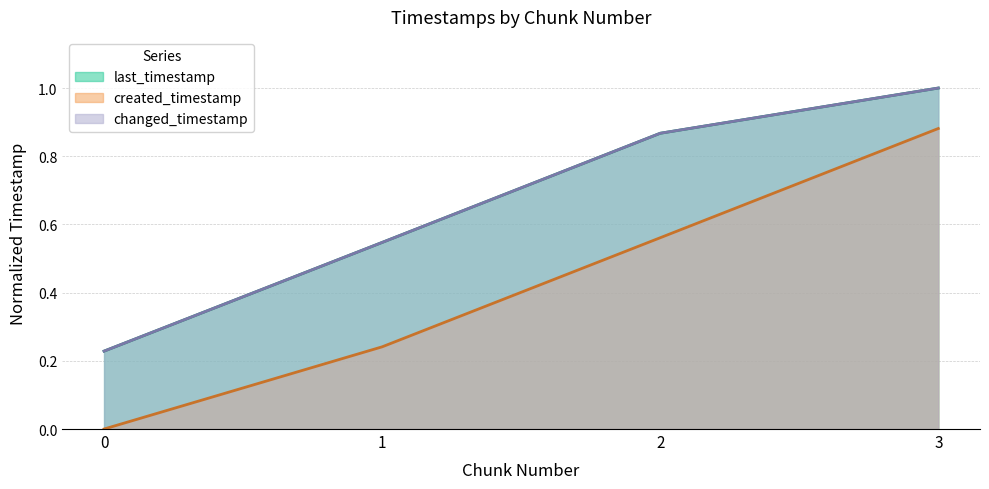

Reading right to left, what are all the values shown in this chart?

last_timestamp: 3=1.0	2=0.9	1=0.5	0=0.2
created_timestamp: 3=0.9	2=0.6	1=0.2	0=0.0
changed_timestamp: 3=1.0	2=0.9	1=0.5	0=0.2